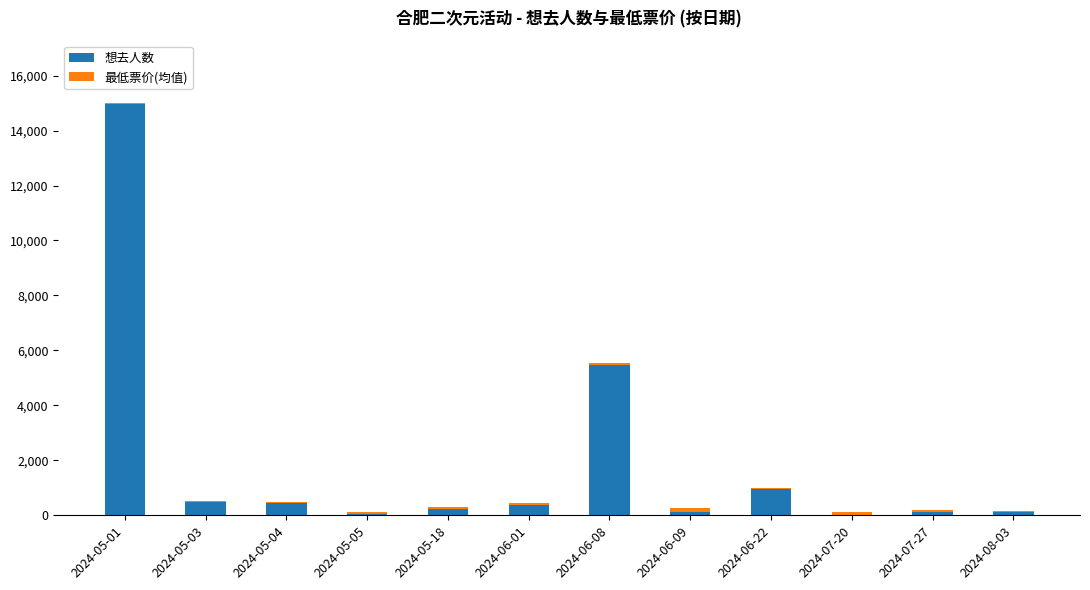

What is the maximum value for 想去人数?

14958.0